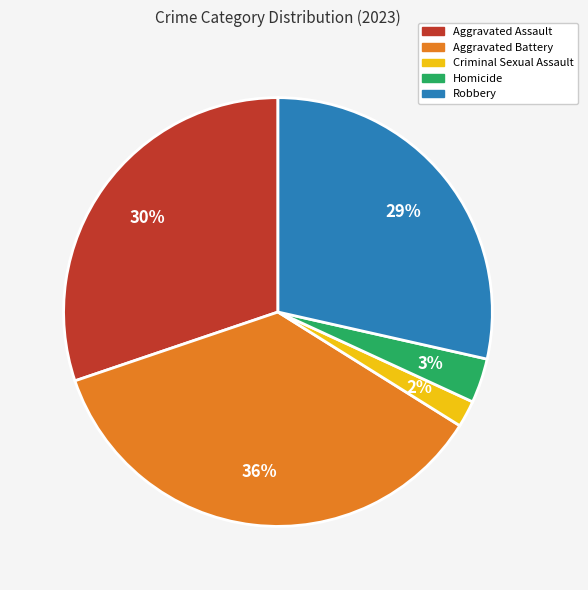

Count the number of slices in the pie.

5